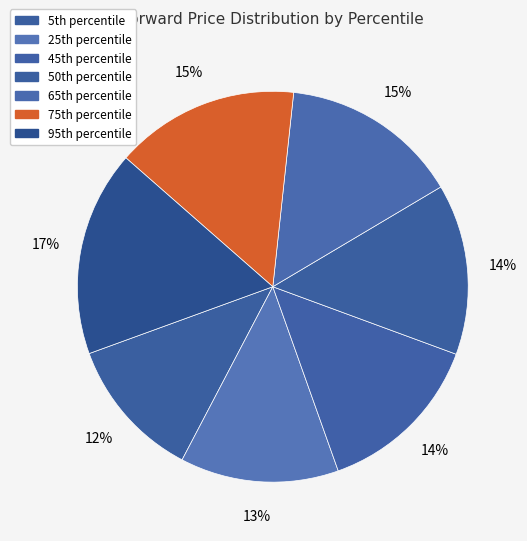

What is the smallest slice in the pie chart?

5th percentile